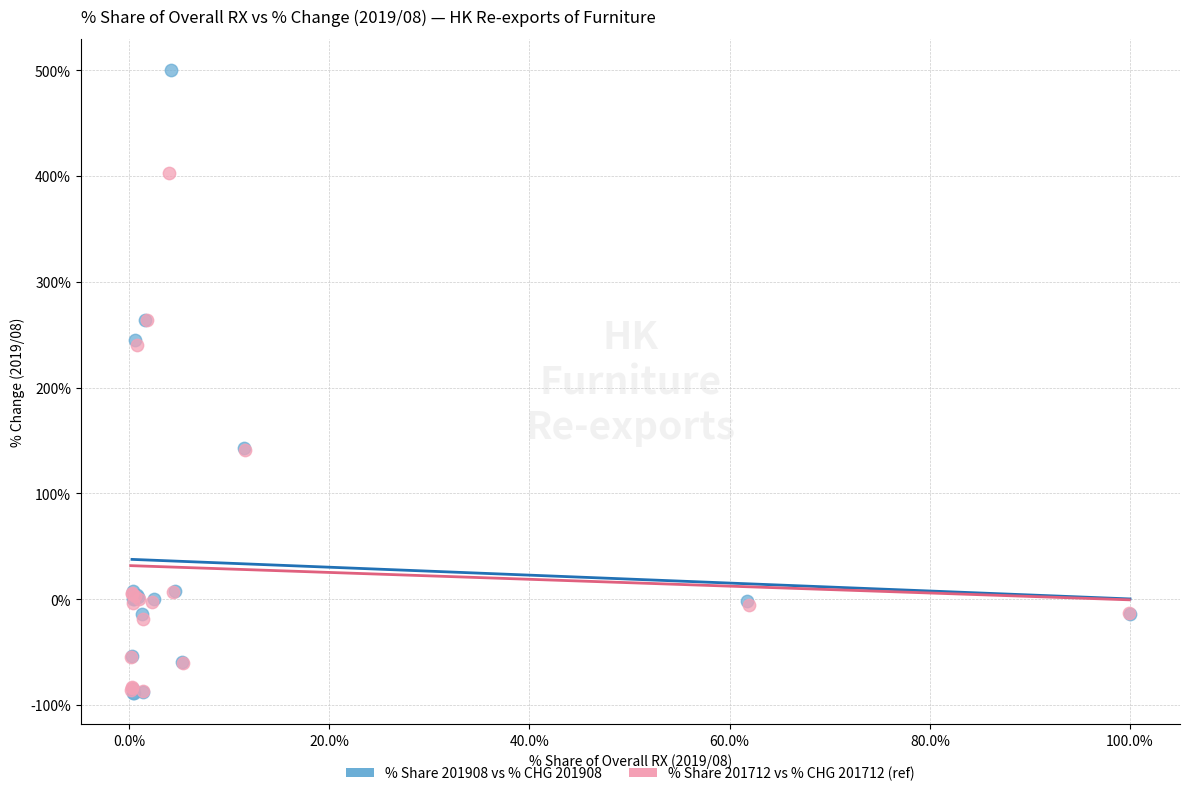

What are all the series names shown in the legend?

% Share 201908 vs % CHG 201908, % Share 201712 vs % CHG 201712 (ref)